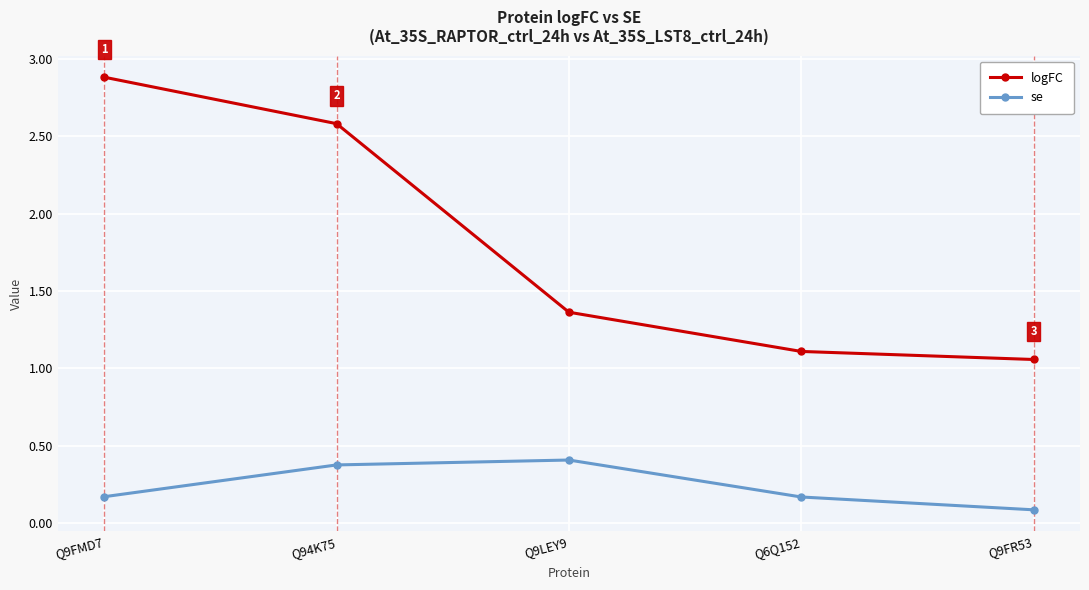

What is the sum of the se values at Q6Q152 and Q9FR53?

0.3